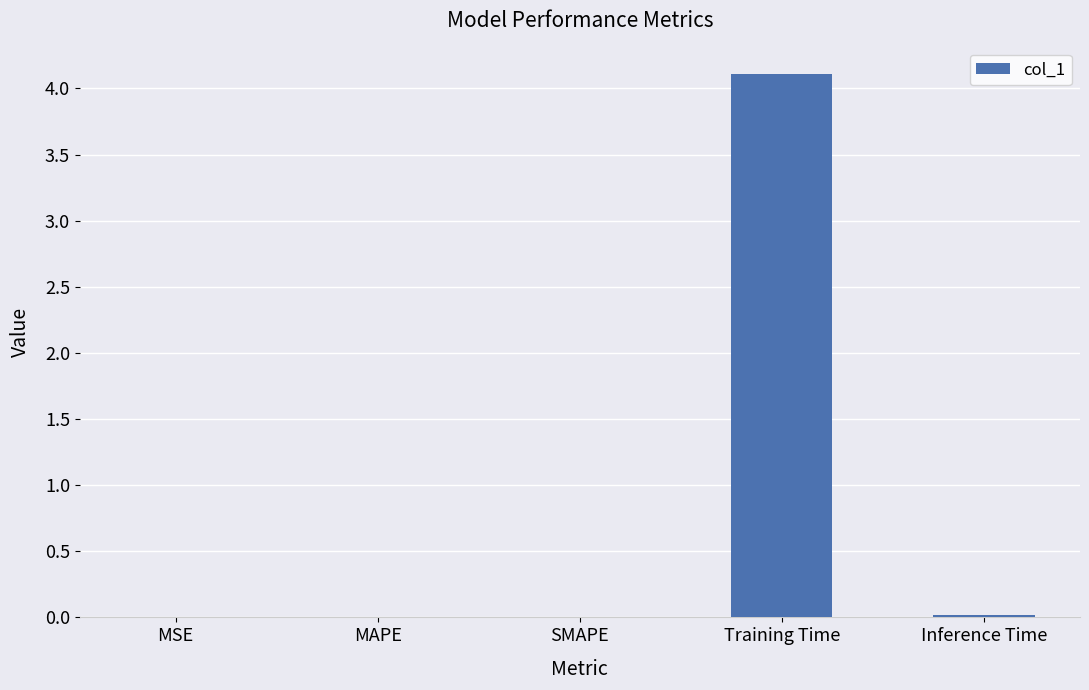

Which category has the highest value across all series?

Training Time